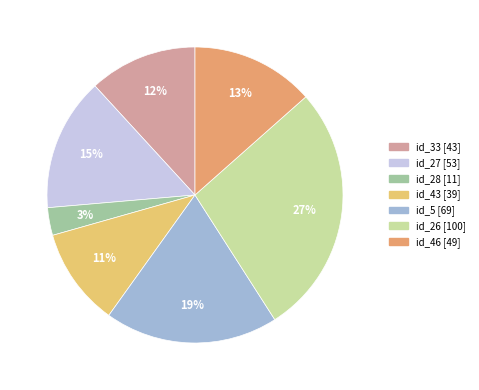

Count the number of slices in the pie.

7